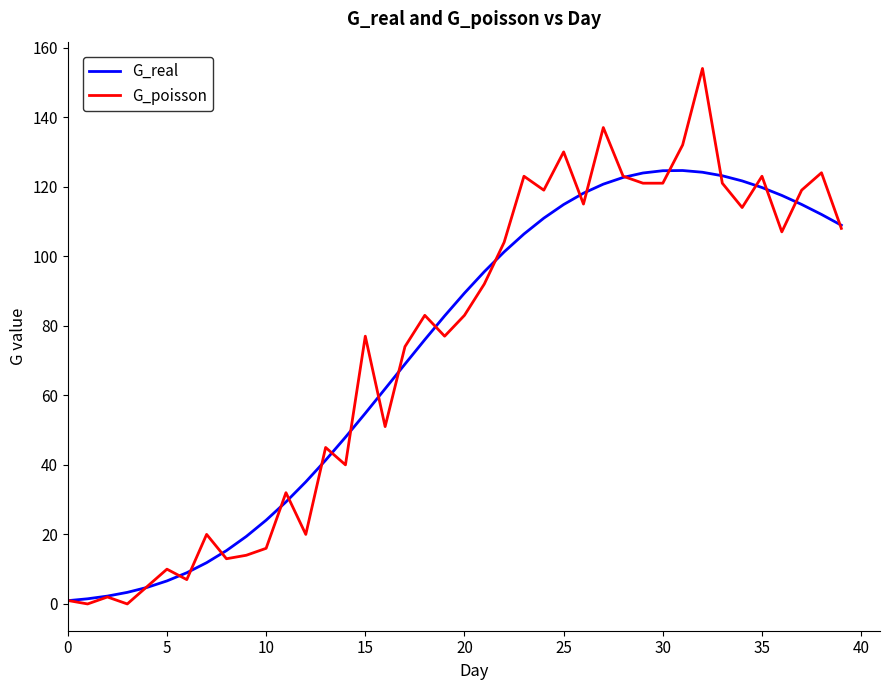

True or false: G_real and G_poisson cross at least once.

True